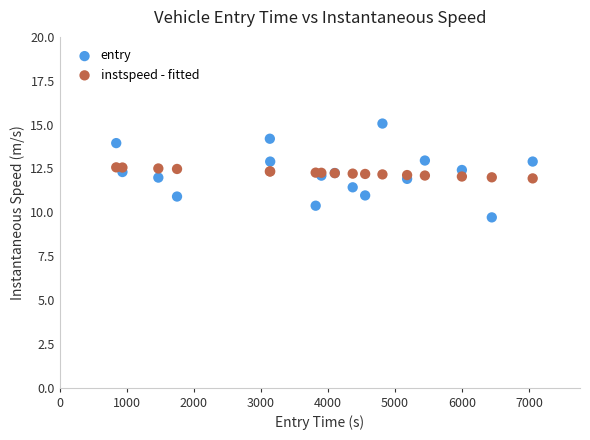

Which series contains the highest Y value?

entry